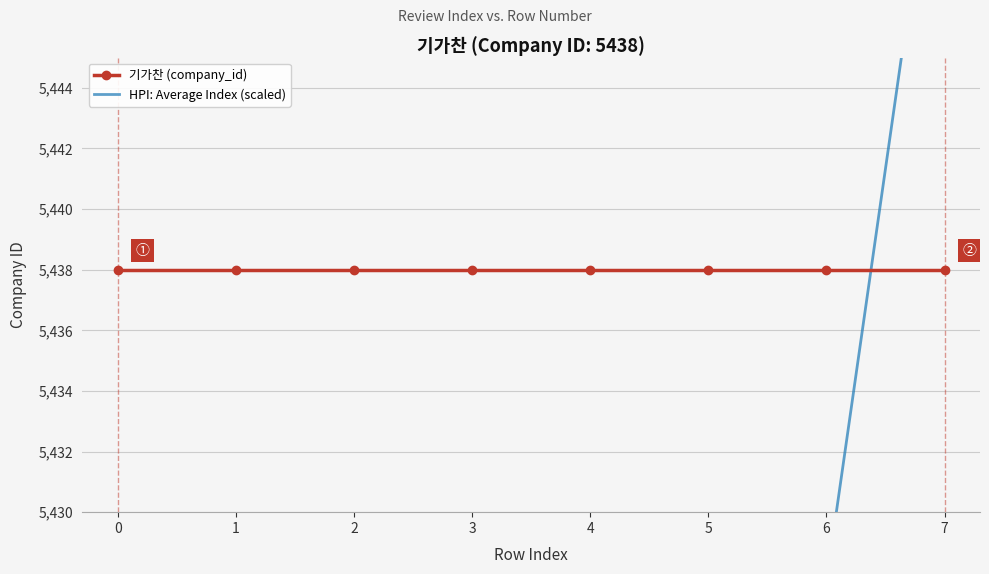

True or false: 기가찬 (company_id) has more than 0 points higher than both neighbors.

False